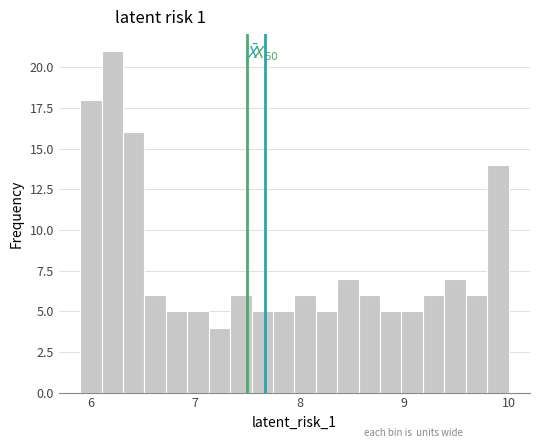

Read against the x-axis, roughly where is the centre of the tallest bar?

6.2